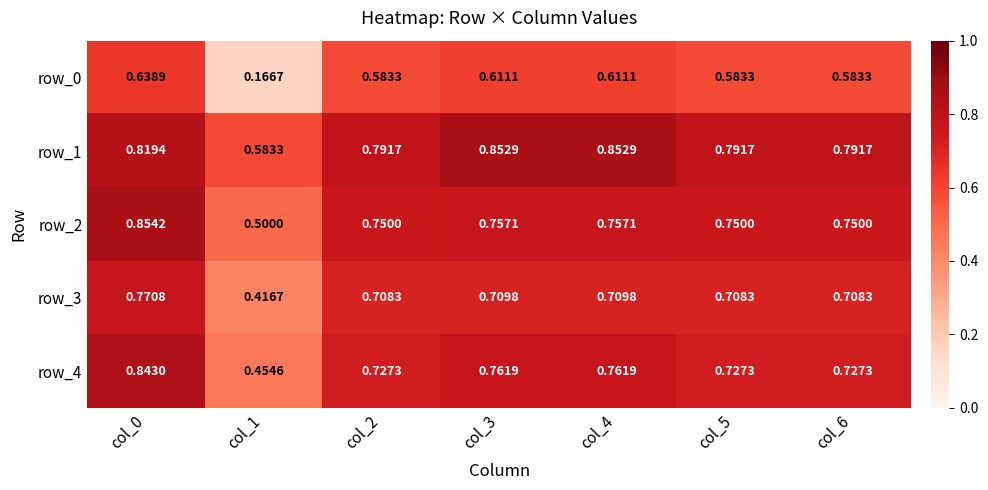

Is the value of row_0 at col_2 greater than the value of row_1 at col_4?

No